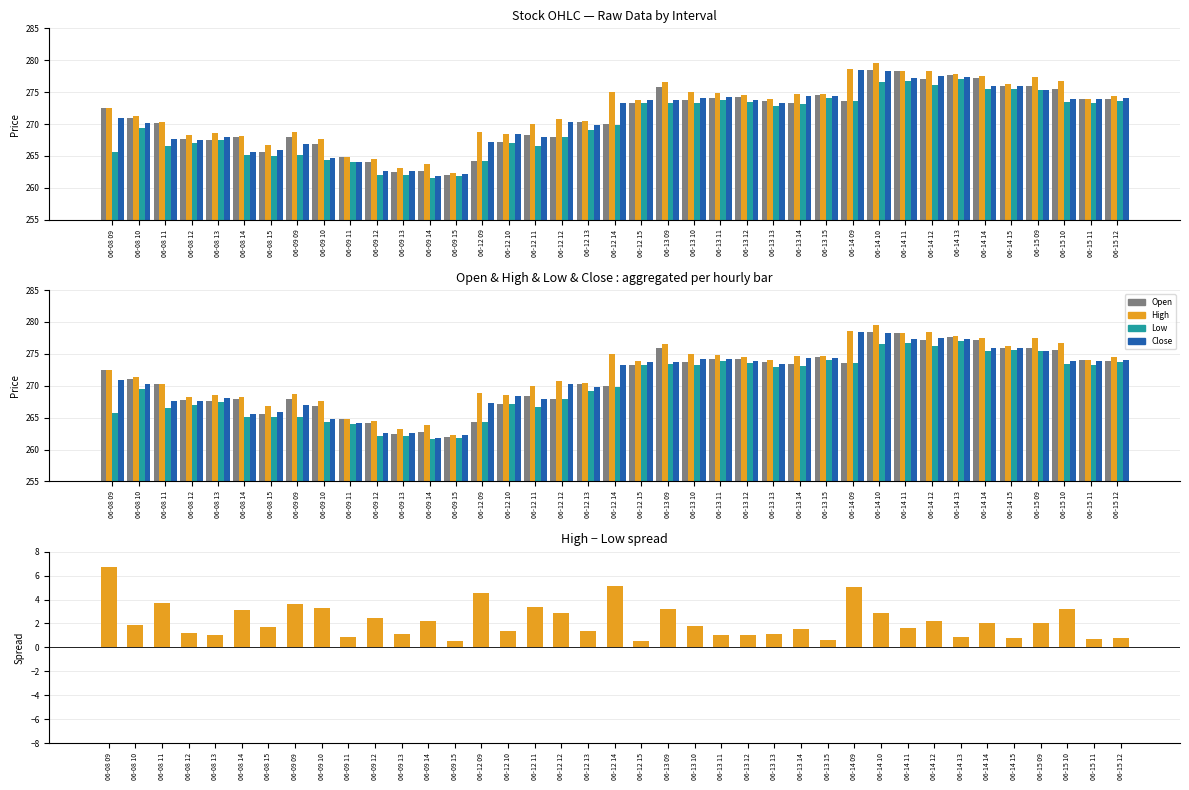

Reading left to right, list all the values displayed in this chart.

Open: 06-08 09=272.4	06-08 10=271.0	06-08 11=270.2	06-08 12=267.7	06-08 13=267.6	06-08 14=268.0	06-08 15=265.6	06-09 09=267.9	06-09 10=266.9	06-09 11=264.8	06-09 12=264.1	06-09 13=262.5	06-09 14=262.7	06-09 15=261.9	06-12 09=264.2	06-12 10=267.1	06-12 11=268.4	06-12 12=268.0	06-12 13=270.3	06-12 14=269.9	06-12 15=273.3	06-13 09=275.9	06-13 10=273.8	06-13 11=274.1	06-13 12=274.2	06-13 13=273.6	06-13 14=273.4	06-13 15=274.6	06-14 09=273.6	06-14 10=278.4	06-14 11=278.3	06-14 12=277.1	06-14 13=277.6	06-14 14=277.1	06-14 15=275.9	06-15 09=275.9	06-15 10=275.6	06-15 11=274.0	06-15 12=273.9
High: 06-08 09=272.4	06-08 10=271.3	06-08 11=270.2	06-08 12=268.2	06-08 13=268.6	06-08 14=268.2	06-08 15=266.8	06-09 09=268.7	06-09 10=267.6	06-09 11=264.9	06-09 12=264.5	06-09 13=263.1	06-09 14=263.8	06-09 15=262.4	06-12 09=268.8	06-12 10=268.5	06-12 11=270.0	06-12 12=270.8	06-12 13=270.5	06-12 14=274.9	06-12 15=273.9	06-13 09=276.6	06-13 10=275.0	06-13 11=274.9	06-13 12=274.5	06-13 13=274.0	06-13 14=274.7	06-13 15=274.6	06-14 09=278.6	06-14 10=279.5	06-14 11=278.3	06-14 12=278.4	06-14 13=277.9	06-14 14=277.5	06-14 15=276.3	06-15 09=277.4	06-15 10=276.7	06-15 11=274.0	06-15 12=274.4
Low: 06-08 09=265.7	06-08 10=269.4	06-08 11=266.6	06-08 12=267.1	06-08 13=267.5	06-08 14=265.1	06-08 15=265.1	06-09 09=265.1	06-09 10=264.3	06-09 11=264.0	06-09 12=262.1	06-09 13=262.1	06-09 14=261.6	06-09 15=261.8	06-12 09=264.2	06-12 10=267.1	06-12 11=266.6	06-12 12=267.9	06-12 13=269.1	06-12 14=269.8	06-12 15=273.3	06-13 09=273.4	06-13 10=273.2	06-13 11=273.9	06-13 12=273.5	06-13 13=272.9	06-13 14=273.1	06-13 15=274.1	06-14 09=273.6	06-14 10=276.6	06-14 11=276.7	06-14 12=276.1	06-14 13=277.0	06-14 14=275.4	06-14 15=275.6	06-15 09=275.4	06-15 10=273.4	06-15 11=273.3	06-15 12=273.6
Close: 06-08 09=270.9	06-08 10=270.2	06-08 11=267.6	06-08 12=267.6	06-08 13=268.1	06-08 14=265.6	06-08 15=265.9	06-09 09=266.9	06-09 10=264.8	06-09 11=264.1	06-09 12=262.6	06-09 13=262.6	06-09 14=261.9	06-09 15=262.2	06-12 09=267.2	06-12 10=268.4	06-12 11=267.9	06-12 12=270.3	06-12 13=269.8	06-12 14=273.3	06-12 15=273.7	06-13 09=273.8	06-13 10=274.1	06-13 11=274.2	06-13 12=273.8	06-13 13=273.4	06-13 14=274.4	06-13 15=274.4	06-14 09=278.4	06-14 10=278.3	06-14 11=277.2	06-14 12=277.5	06-14 13=277.4	06-14 14=275.9	06-14 15=275.9	06-15 09=275.4	06-15 10=273.9	06-15 11=273.9	06-15 12=274.1
High-Low spread: 06-08 09=6.8	06-08 10=1.9	06-08 11=3.7	06-08 12=1.2	06-08 13=1.1	06-08 14=3.1	06-08 15=1.7	06-09 09=3.6	06-09 10=3.3	06-09 11=0.9	06-09 12=2.4	06-09 13=1.1	06-09 14=2.2	06-09 15=0.6	06-12 09=4.6	06-12 10=1.4	06-12 11=3.4	06-12 12=2.9	06-12 13=1.4	06-12 14=5.1	06-12 15=0.6	06-13 09=3.2	06-13 10=1.8	06-13 11=1.0	06-13 12=1.0	06-13 13=1.1	06-13 14=1.6	06-13 15=0.6	06-14 09=5.1	06-14 10=2.9	06-14 11=1.6	06-14 12=2.2	06-14 13=0.9	06-14 14=2.1	06-14 15=0.8	06-15 09=2.1	06-15 10=3.2	06-15 11=0.7	06-15 12=0.8